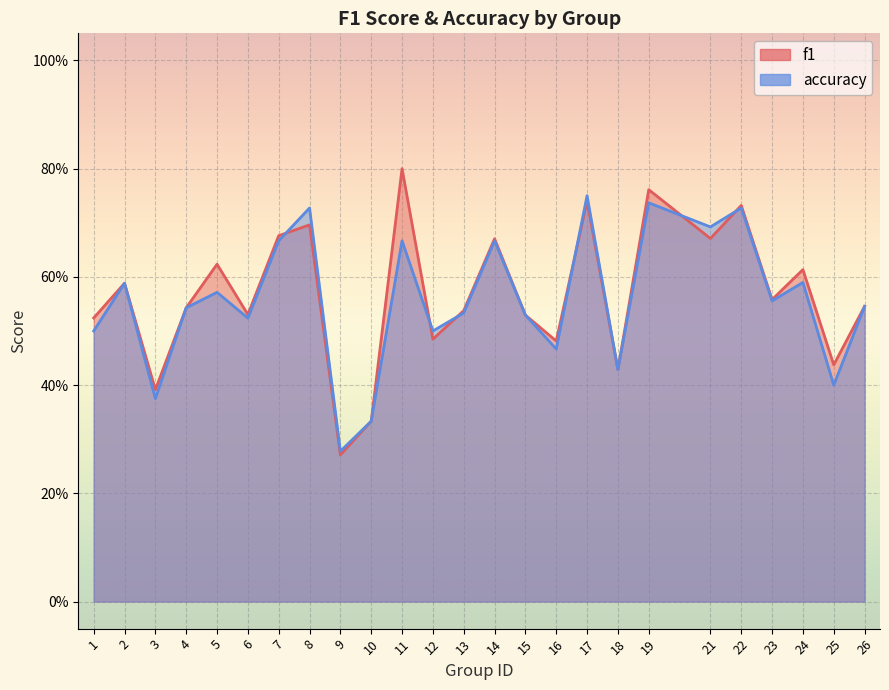

Rank the series by their average value, from lowest to highest.

accuracy, f1